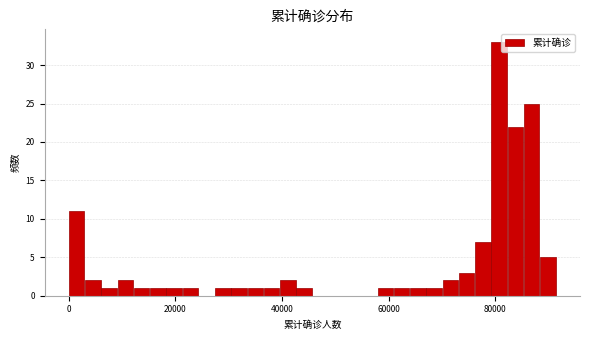

Read against the x-axis, roughly where is the centre of the tallest bar?

80000